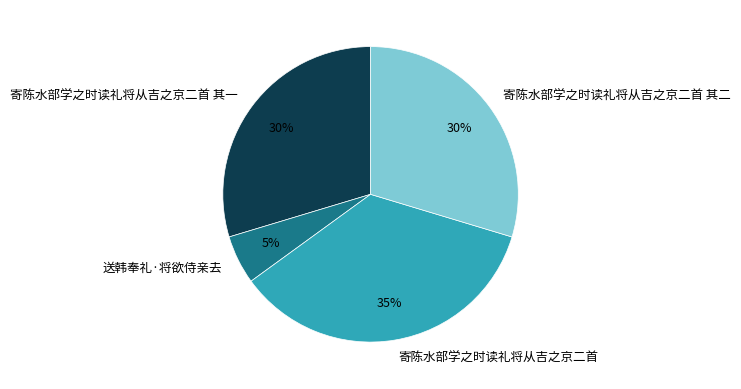

Does any single category account for the majority?

No